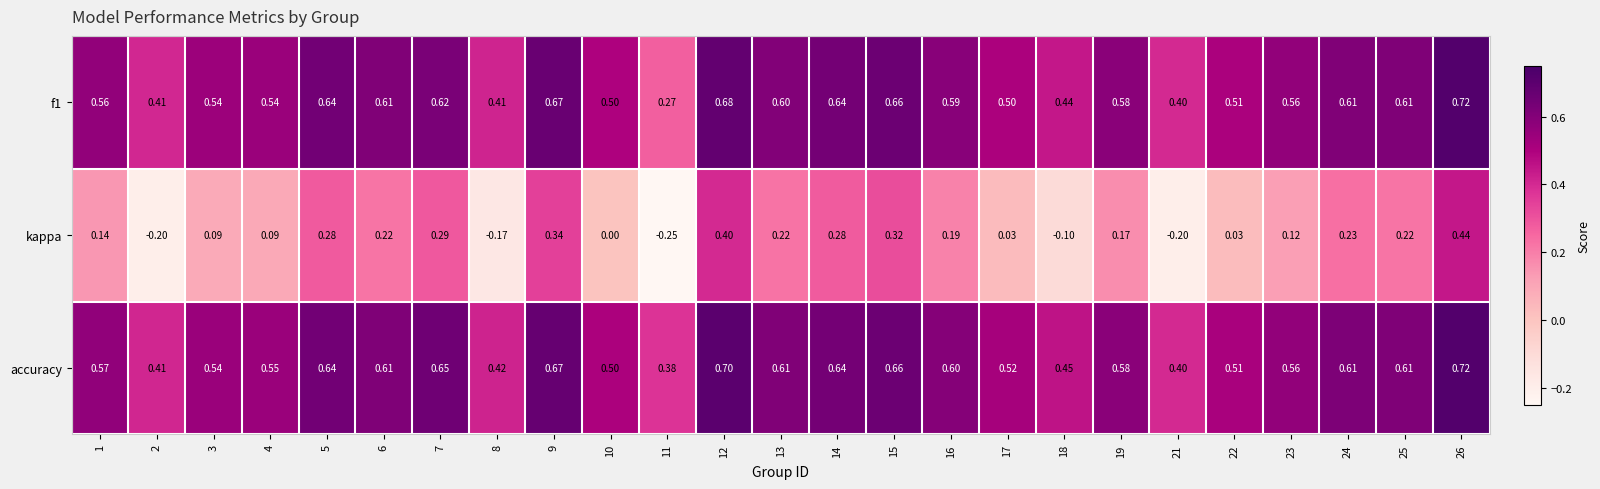

Which series has the largest total across all categories?

accuracy